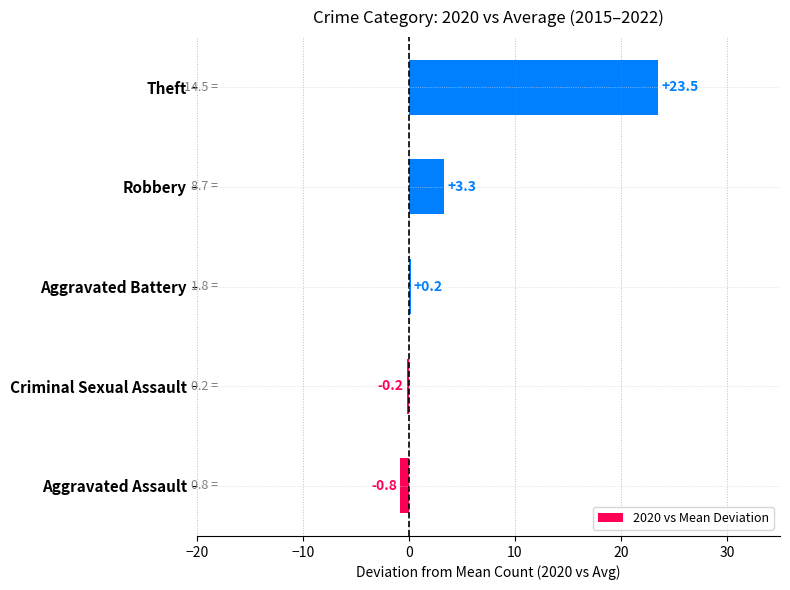

What is the greatest value displayed?

23.5